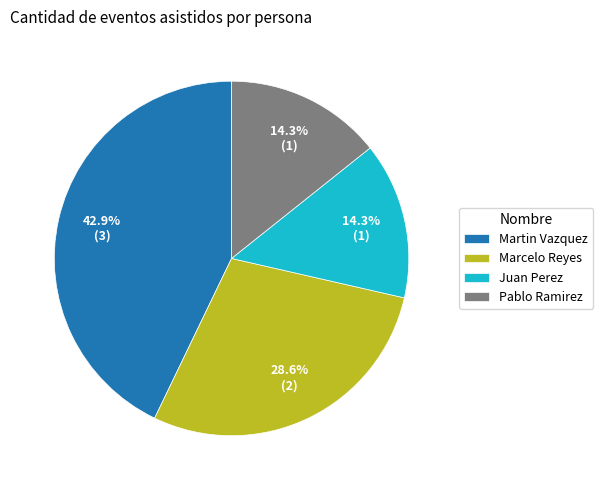

Is there a majority slice in this chart?

No